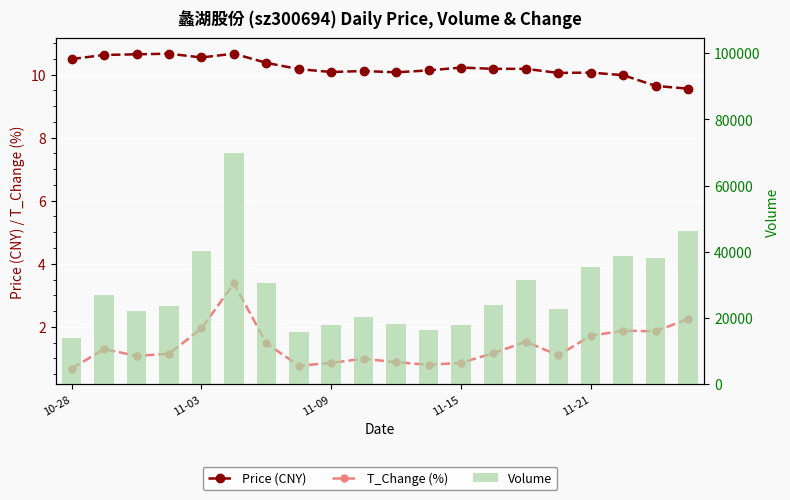

Is it true that T_Change (%) equals 0.8 at 11?

True